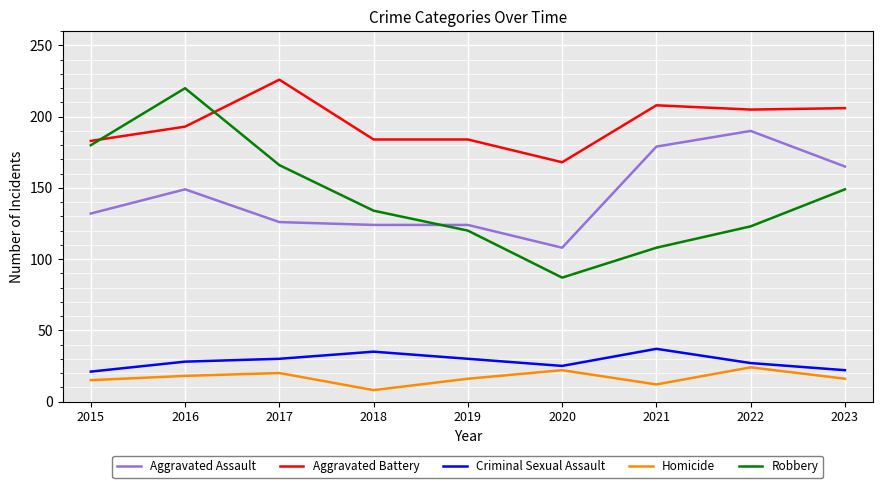

What is the spread (max minus min) of values at 2016?

202